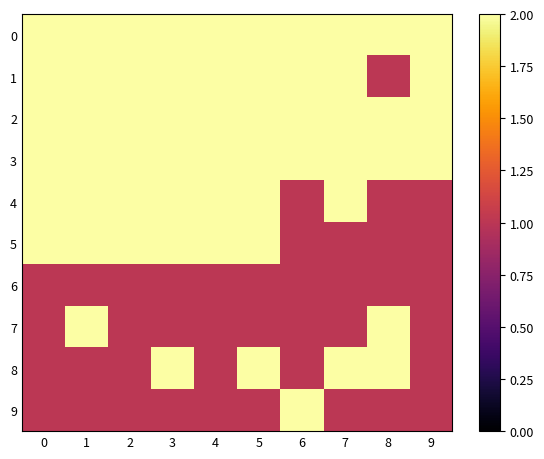

Which series has the widest spread of values?

1